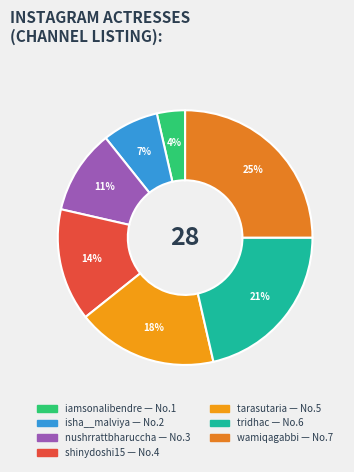

To the nearest percent, what percentage of the pie is isha__malviya?

7%